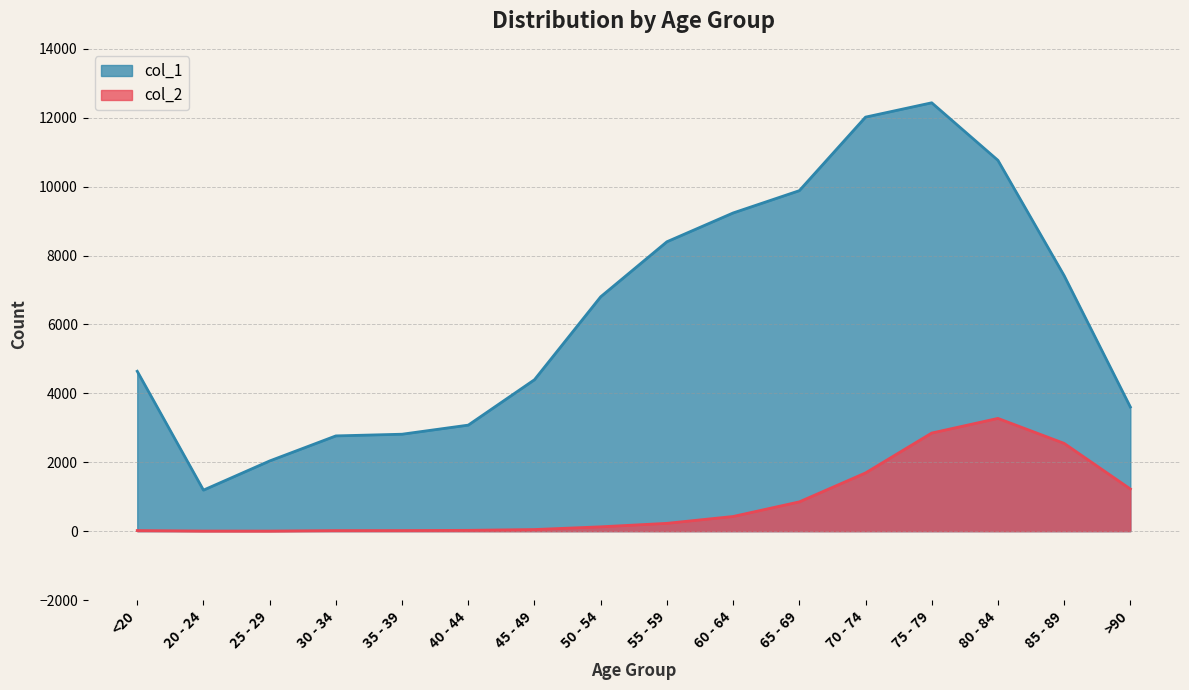

At which label does col_1 first exceed 6803?

55 - 59